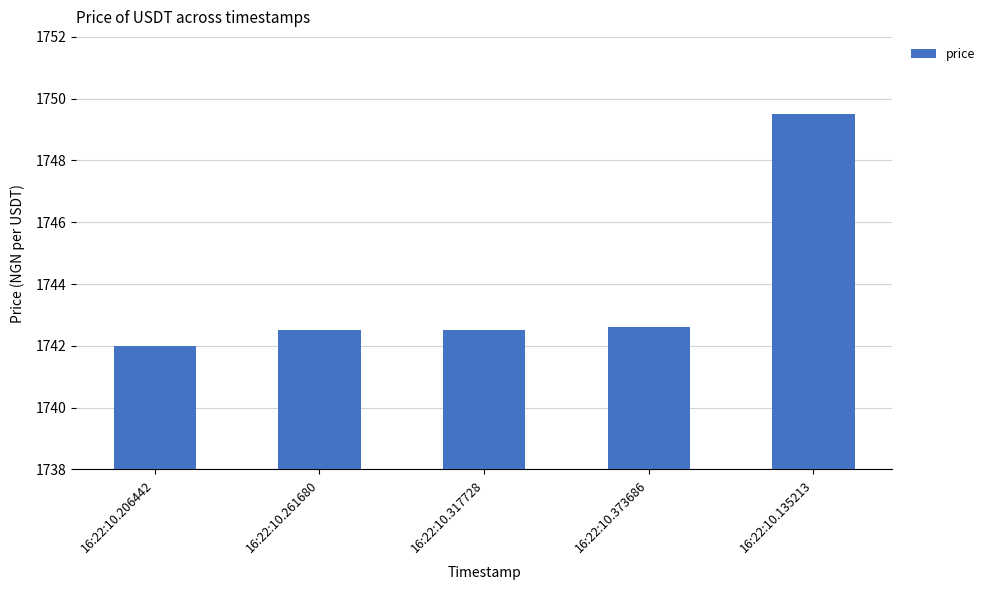

At which category does the chart reach its peak across all series?

16:22:10.135213